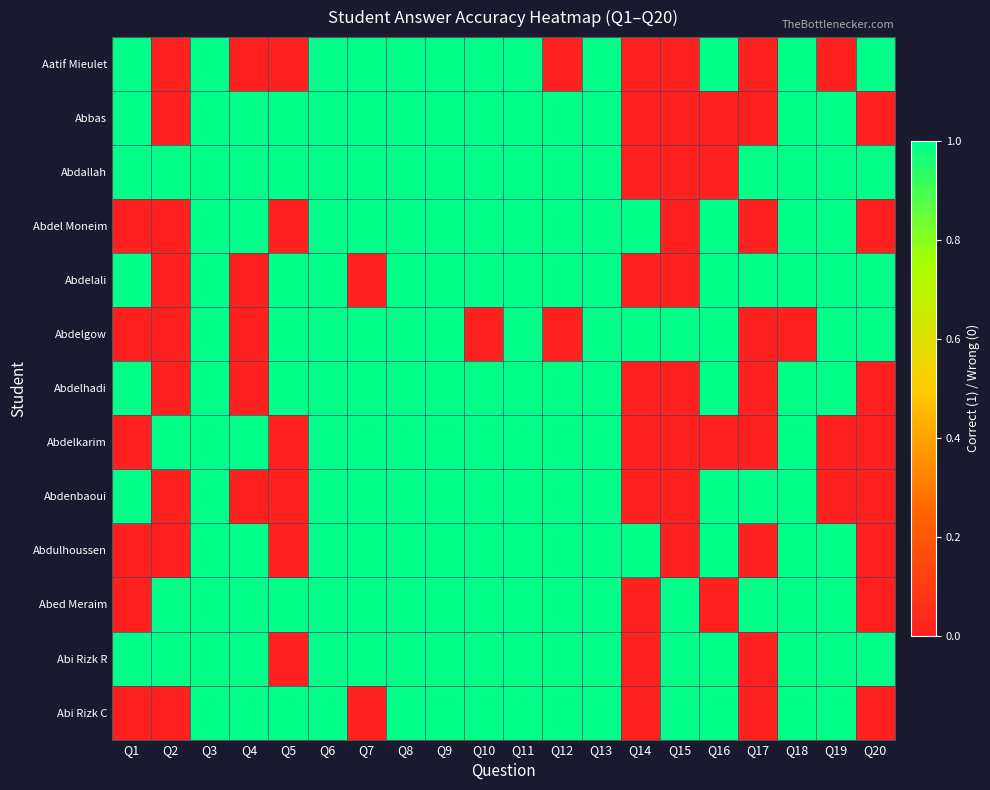

What is the total value across all series at Q8?

13